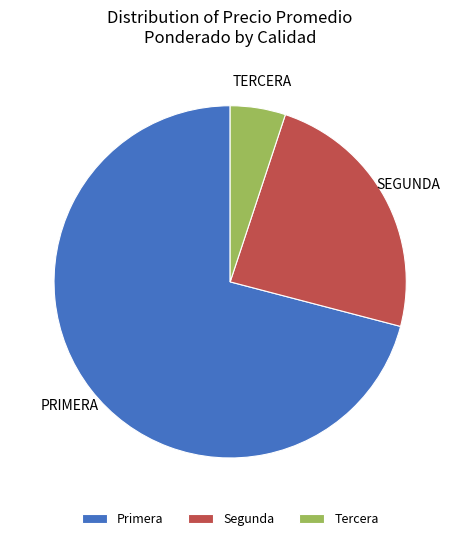

Approximately how many times larger is the value at Primera compared to Tercera?

14.0